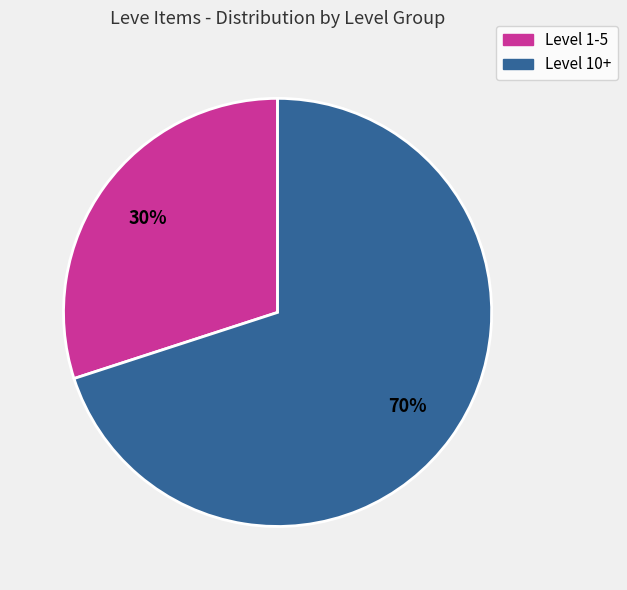

Does any single category account for the majority?

Yes